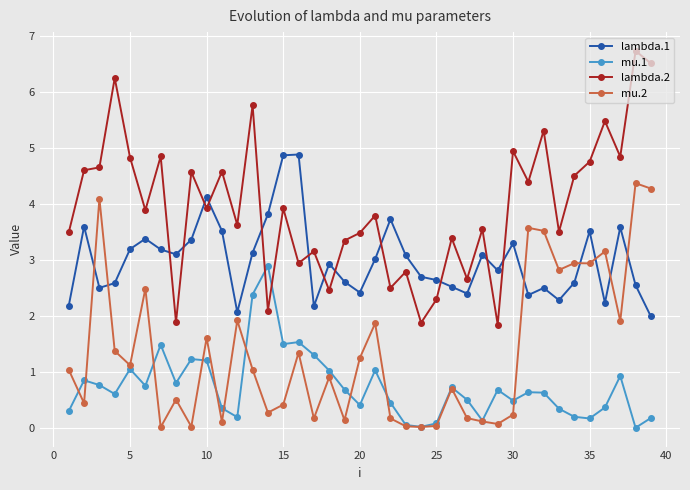

How many lines are shown in the chart?

4